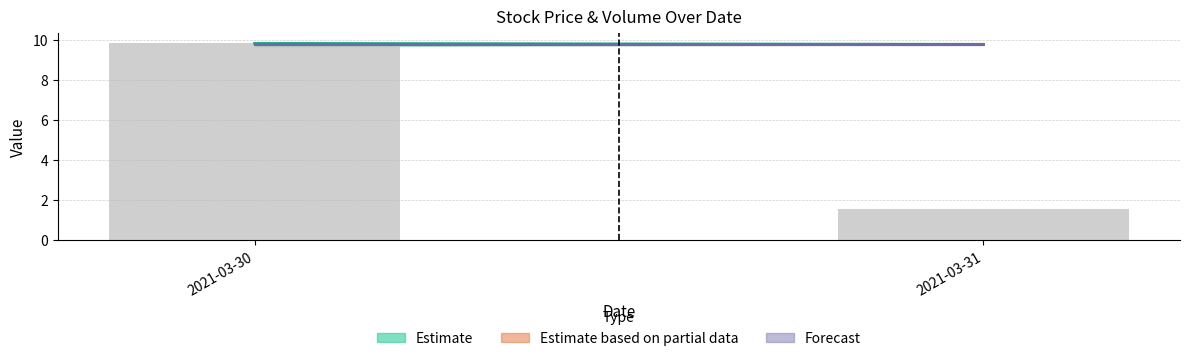

What is the difference between the maximum and minimum values?

8.3